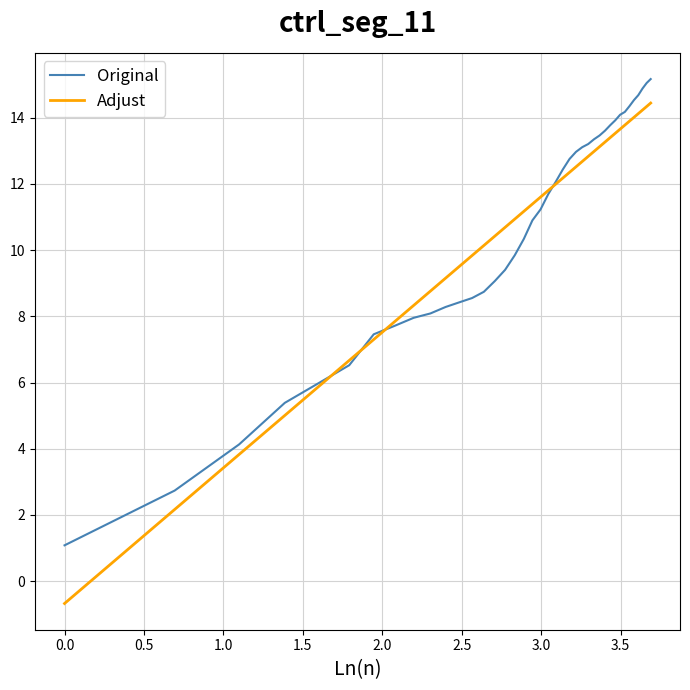

What is the greatest value displayed?

15.2